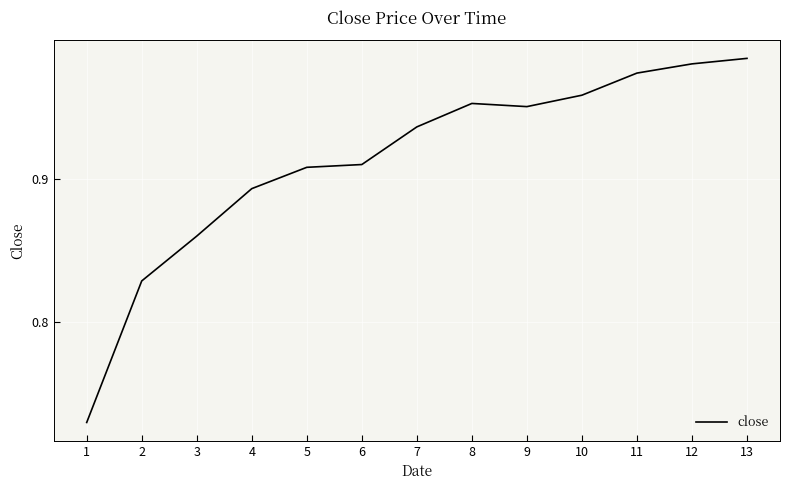

What is the difference between the maximum and minimum values?

0.3